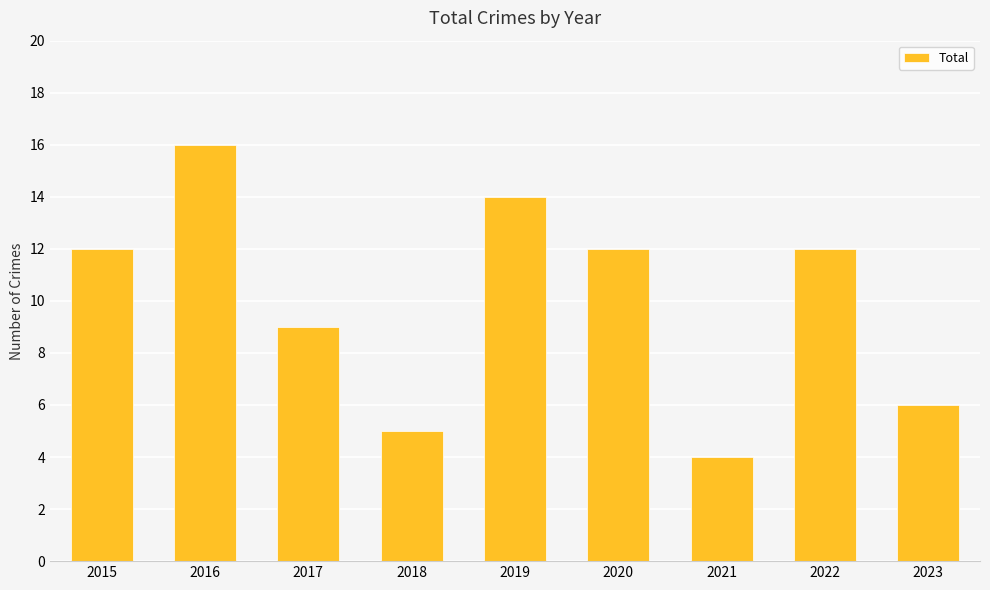

True or false: the data shows 14 at 2019.

True